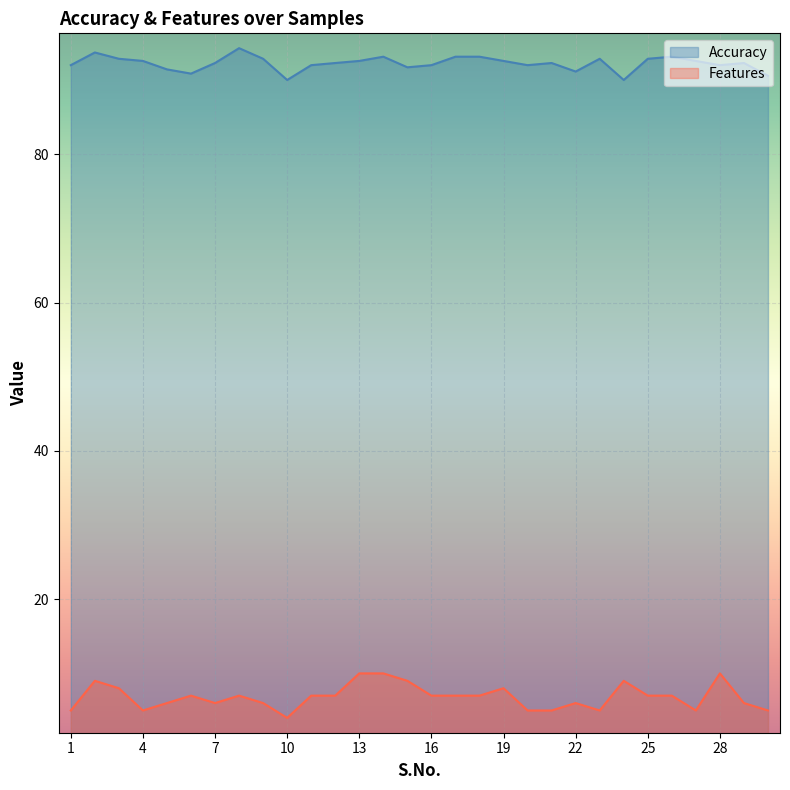

What is the difference between the highest and lowest values at 18?

86.1